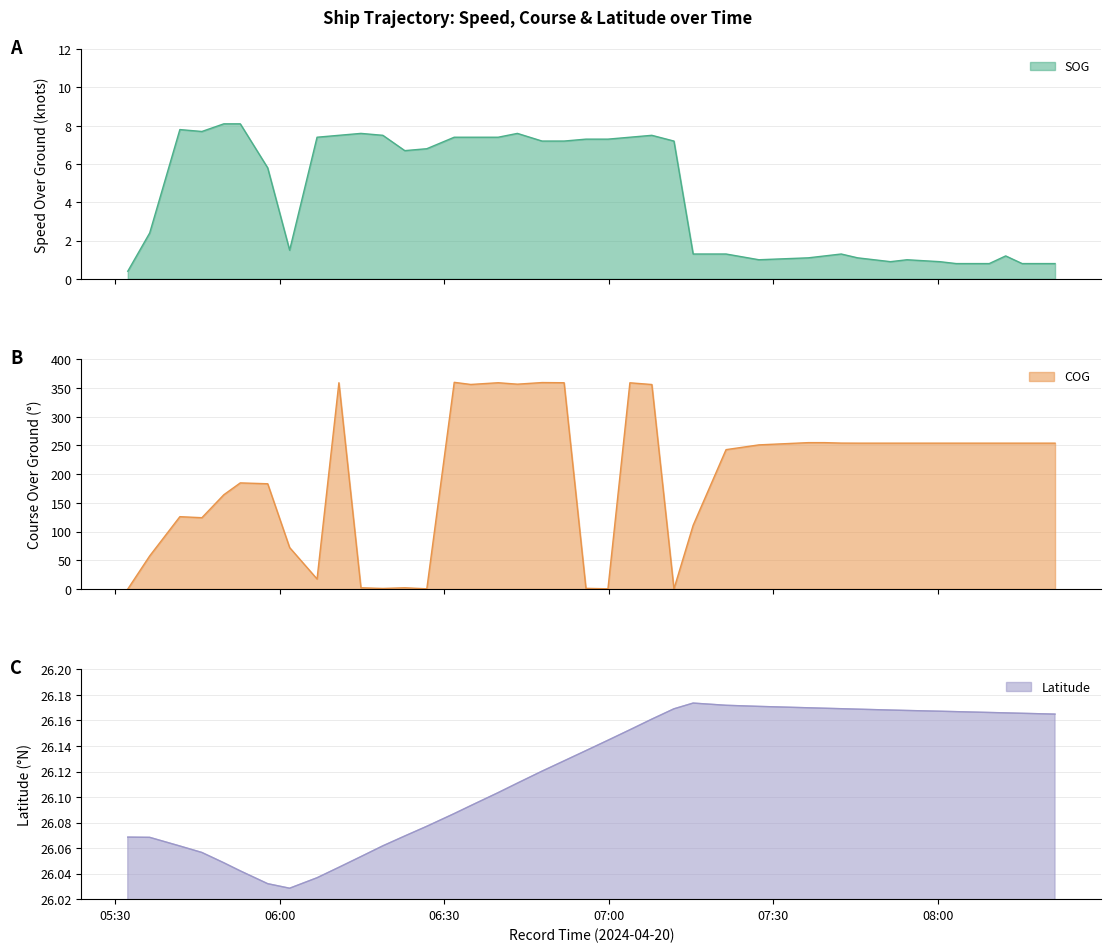

How many intersections are there between COG and Latitude?

9